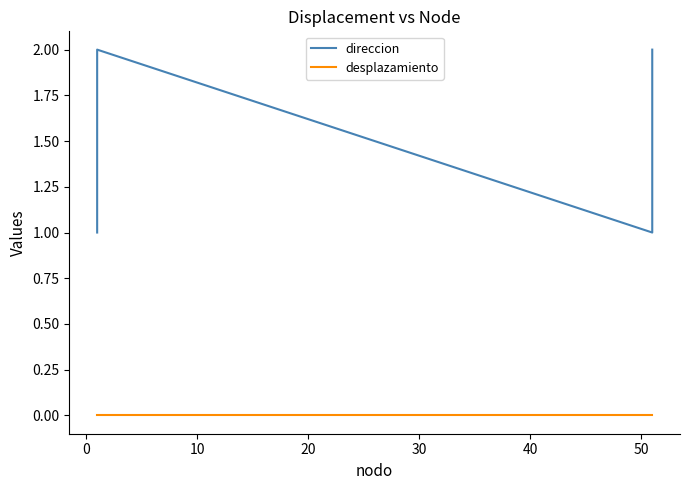

What are all the series names shown in the legend?

direccion, desplazamiento